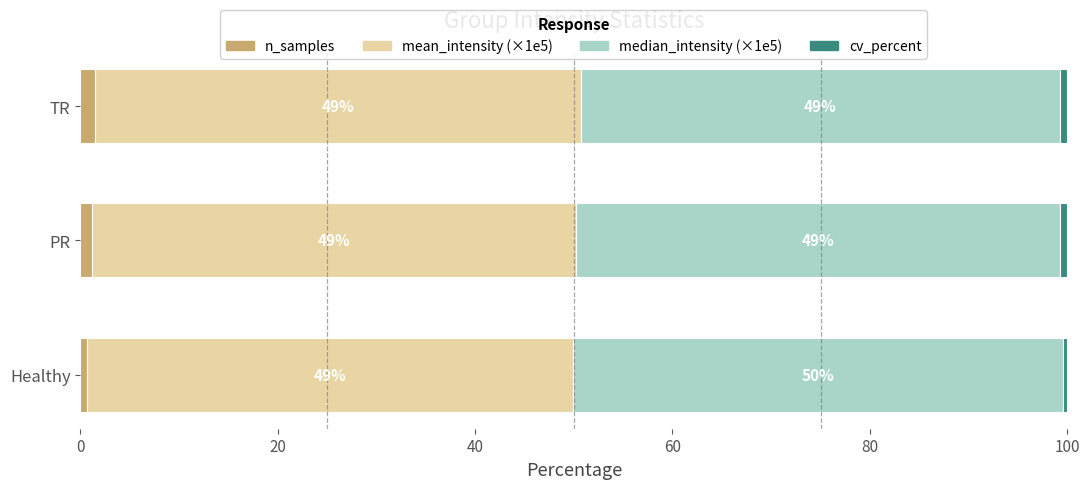

What is the total value across all series at TR?

100.0